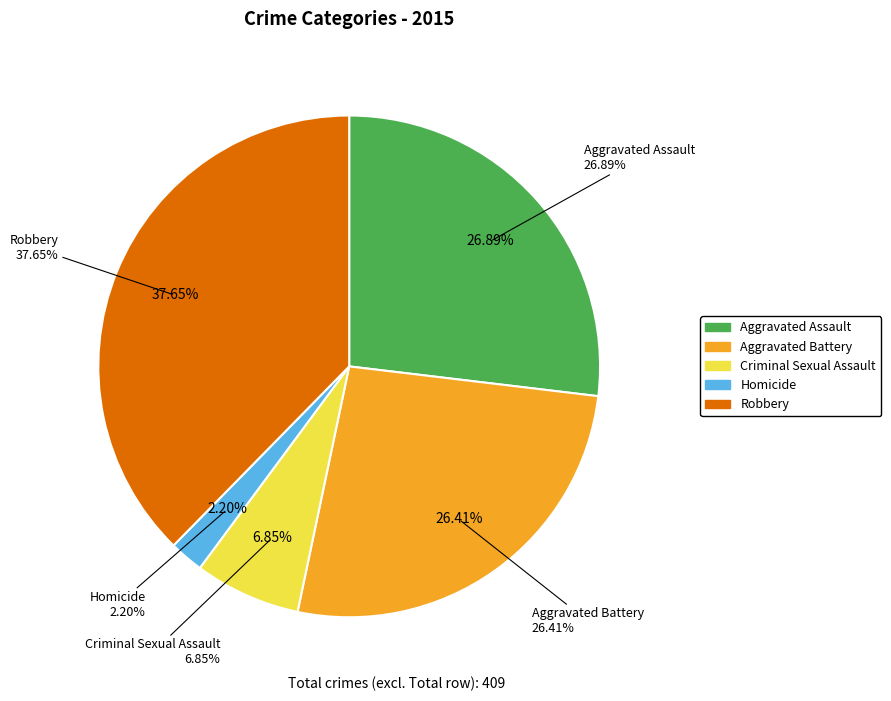

Which category has the biggest portion of the pie?

Robbery